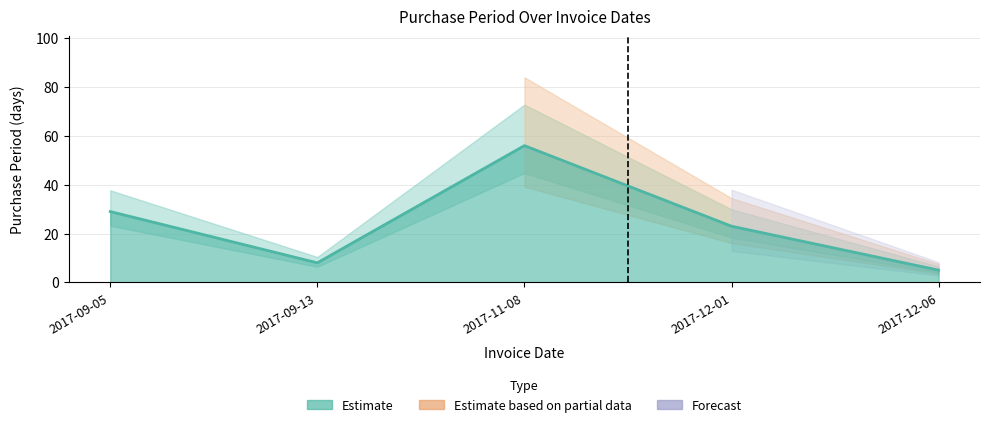

How many interior local peaks (higher than both neighbors) does the data have?

1